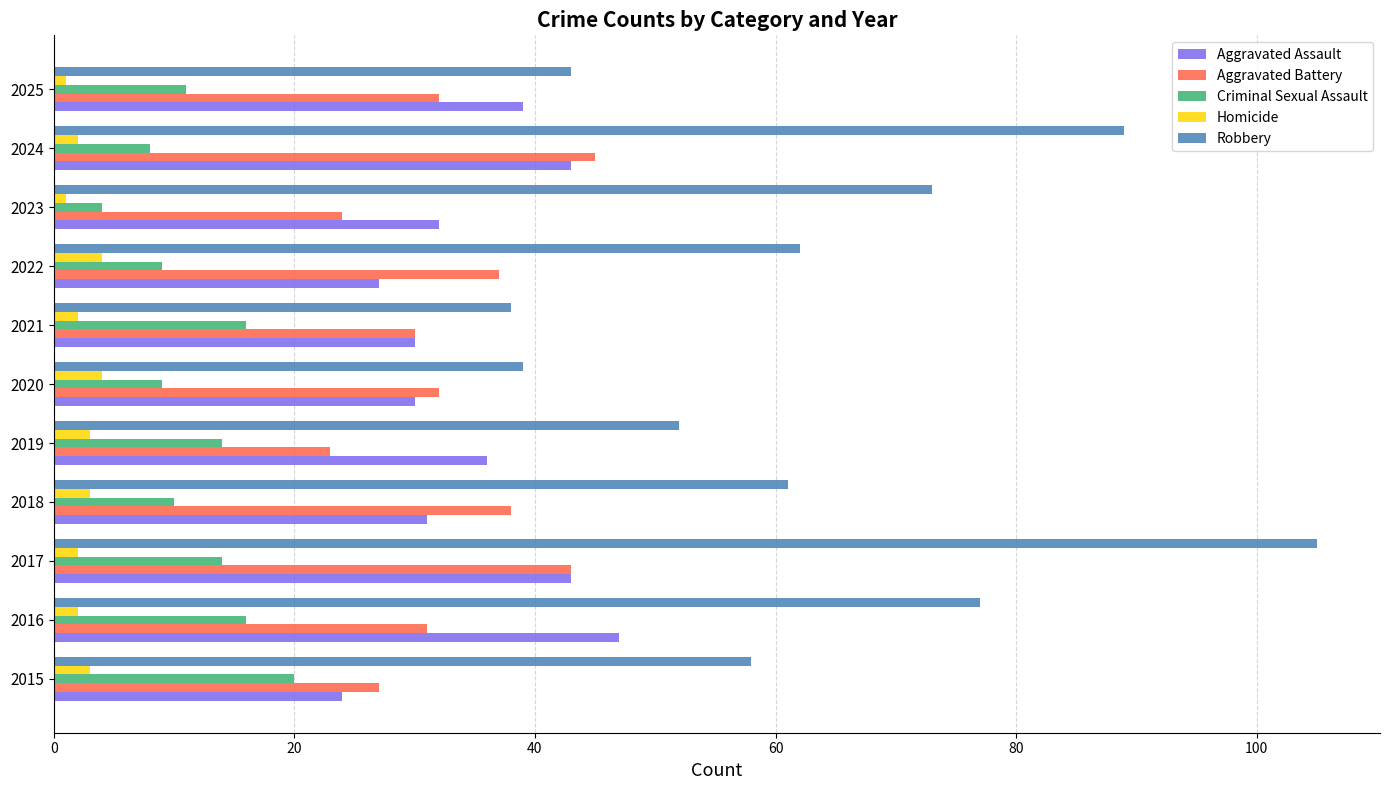

Is it true that Aggravated Battery equals 31 at 2016?

True